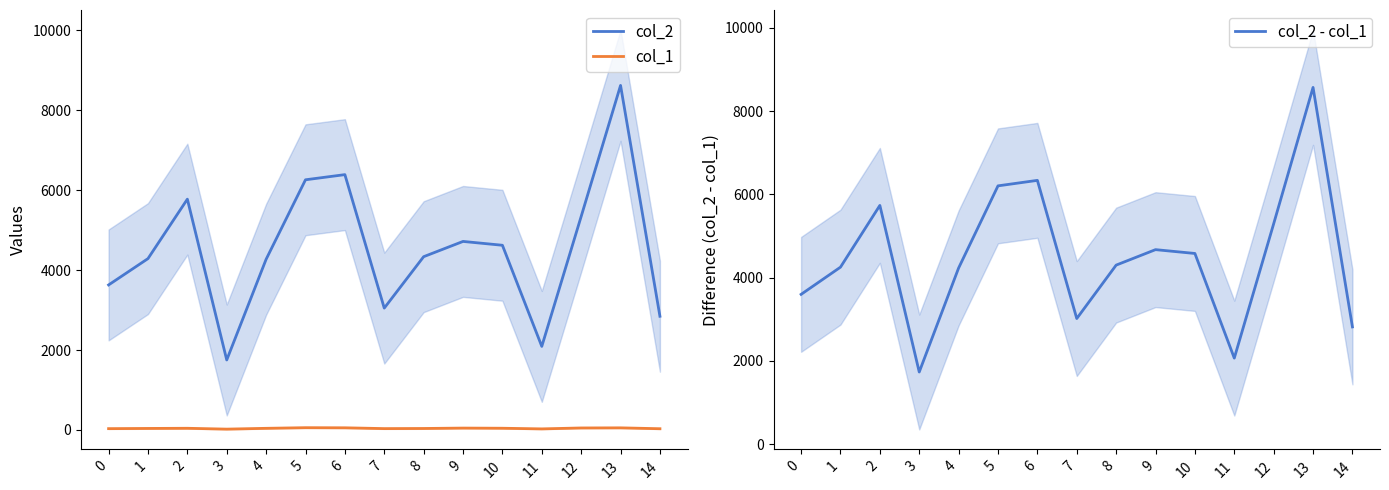

At which label does col_2 - col_1 reach its minimum?

3